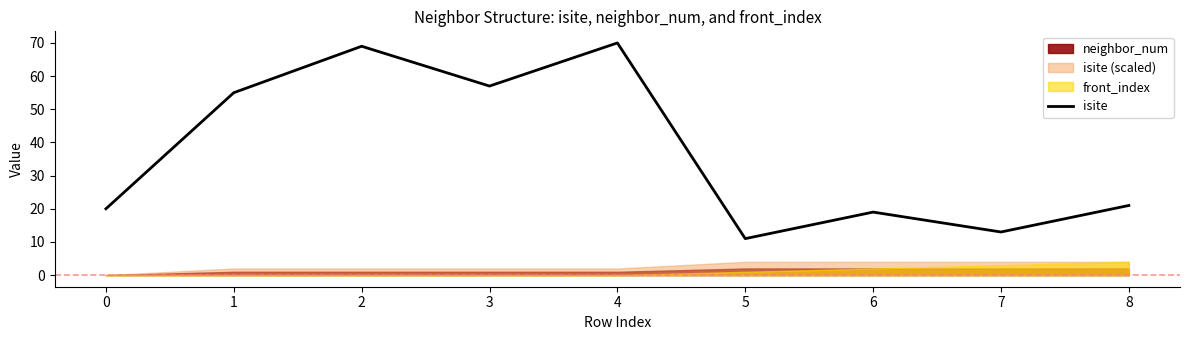

At which category does the data reach its first local valley?

3